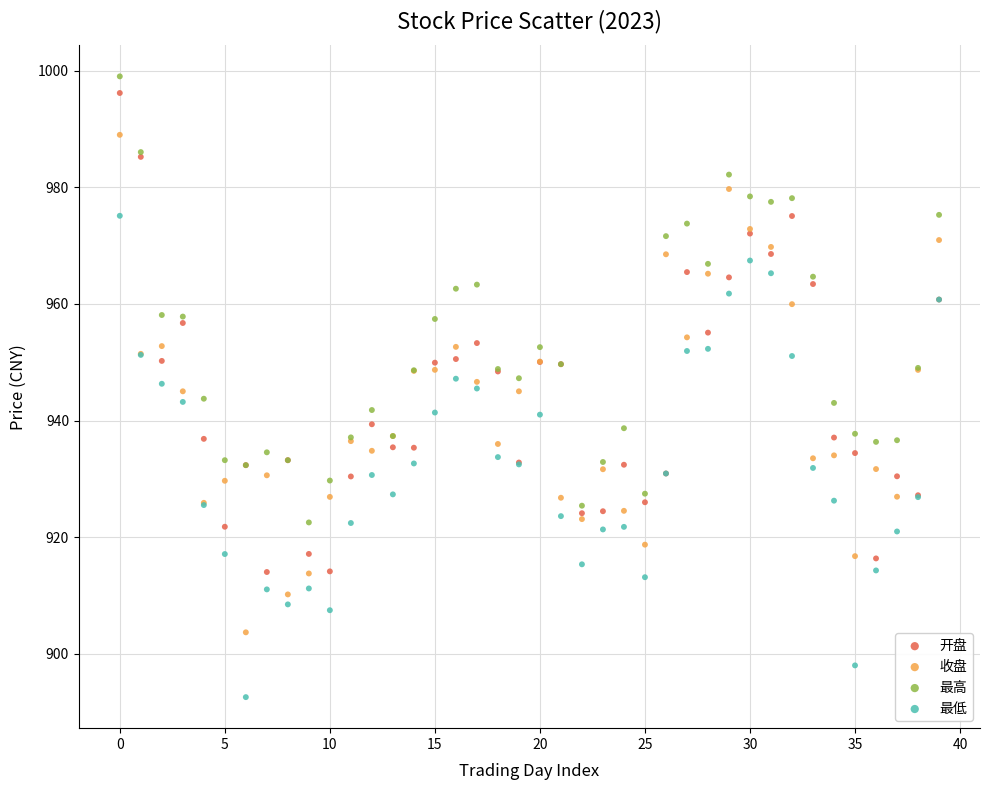

Which series has the widest spread of Y values?

收盘